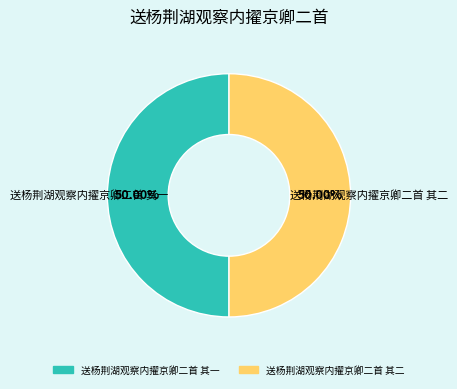

To the nearest percent, what percentage of the pie is 送杨荆湖观察内擢京卿二首 其一?

50%